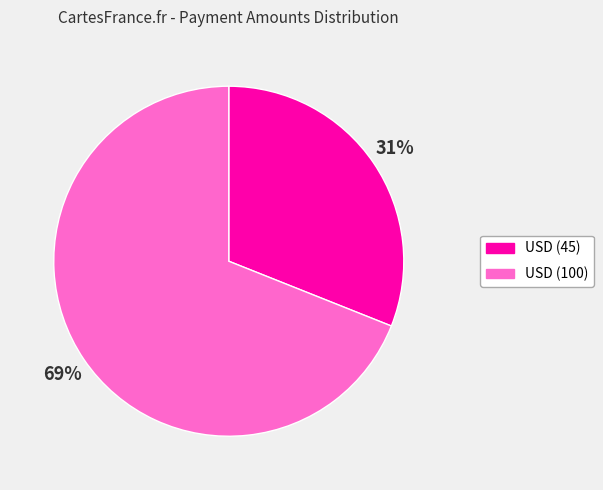

Combined, do USD (45) and USD (100) account for over 50%?

Yes